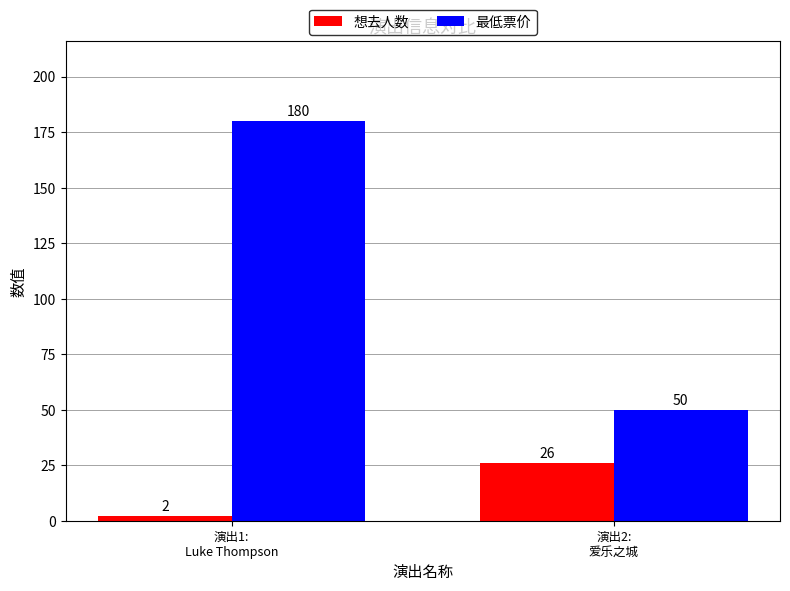

At how many categories does at least one series exceed 178?

1